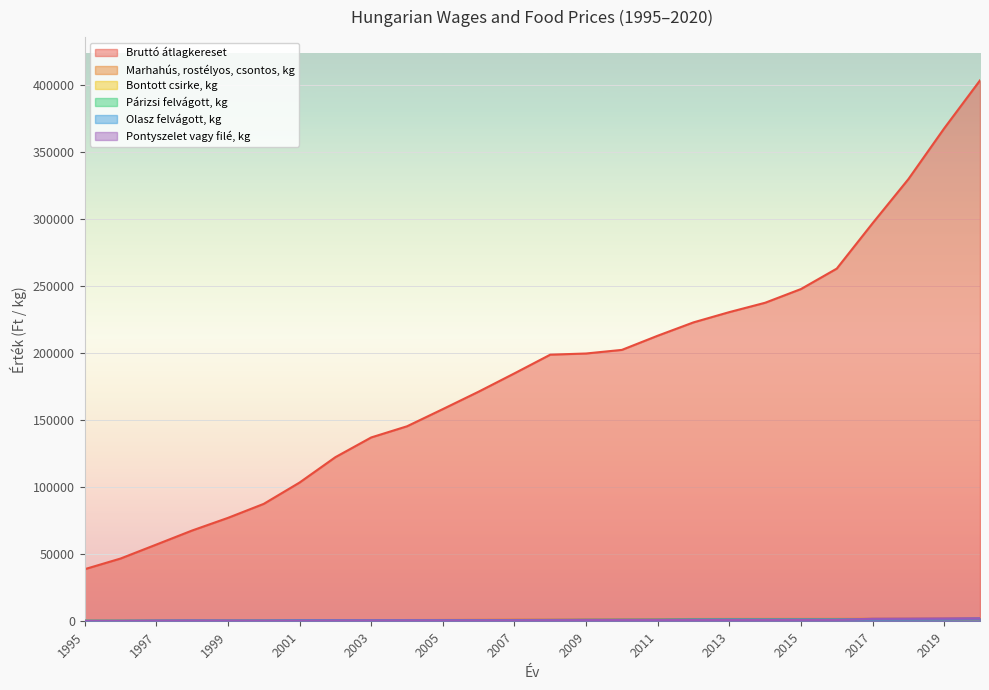

Is the value of Párizsi felvágott, kg at 1999 greater than the value of Marhahús, rostélyos, csontos, kg at 1998?

No